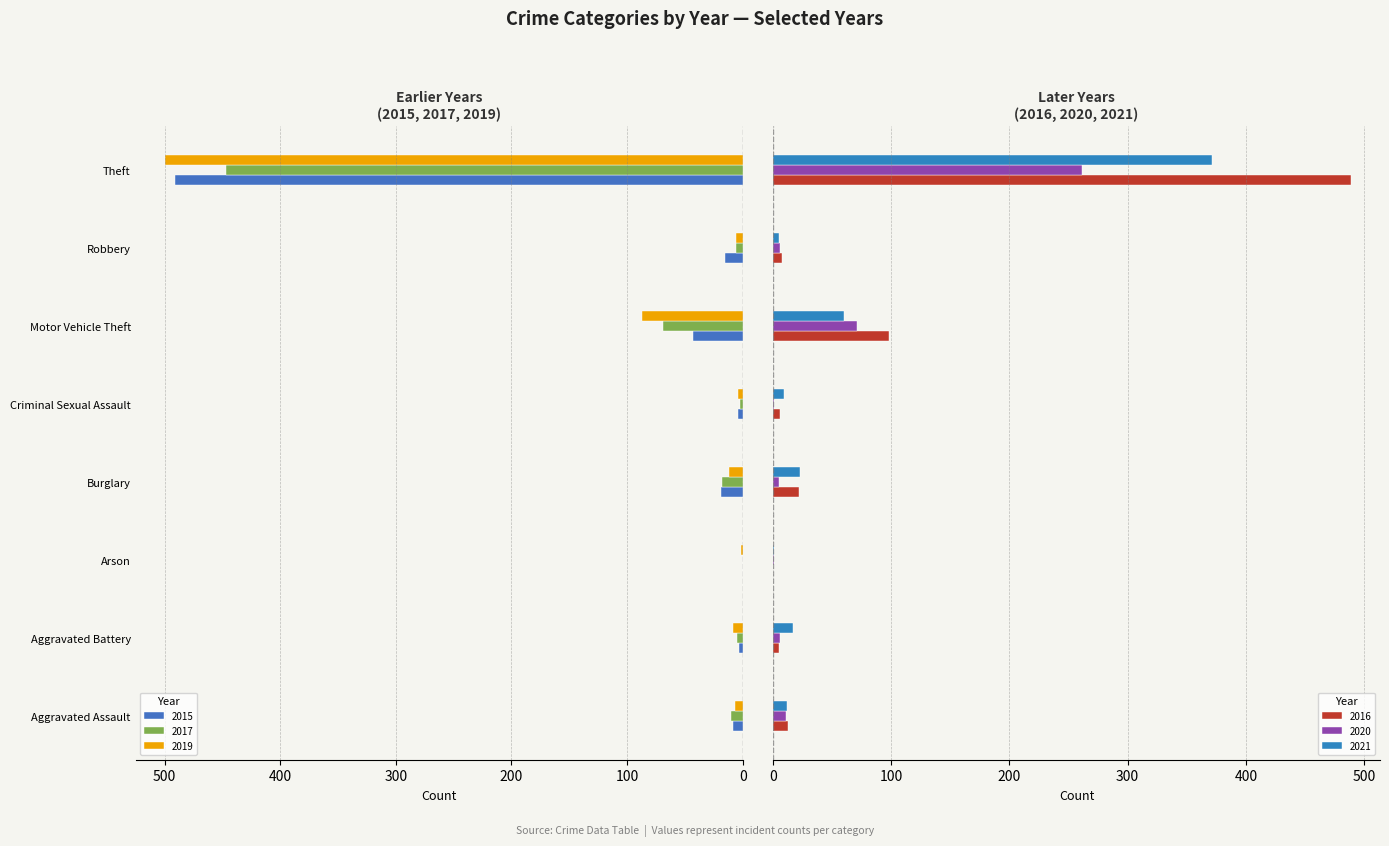

What is the difference between the maximum and minimum values in the 2019 series?

499